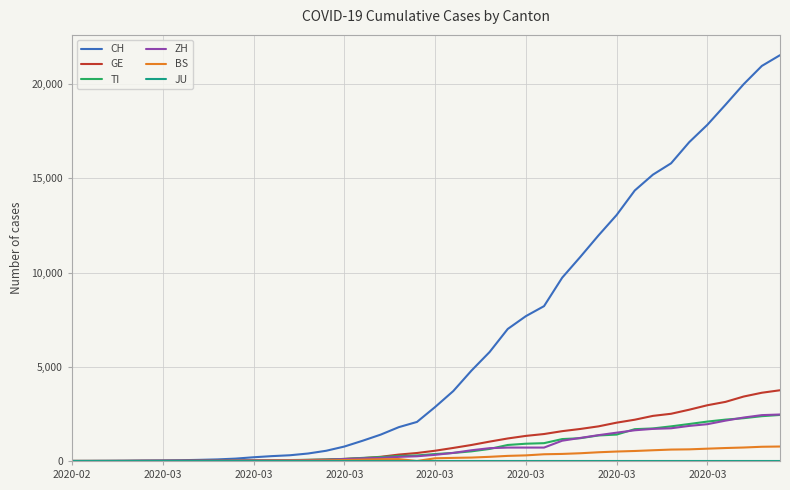

Does the chart display data point markers on the line(s)?

No